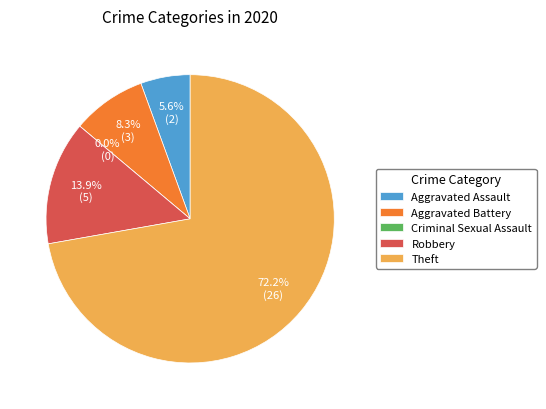

The Criminal Sexual Assault slice represents 1% of the pie. True or false?

False